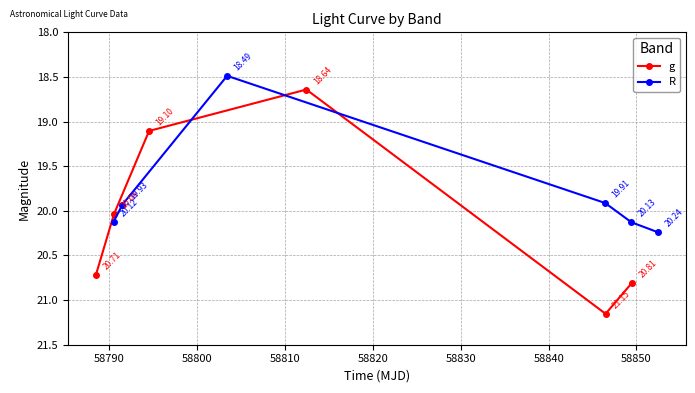

After their last crossing, which series has the higher values: g or R?

g